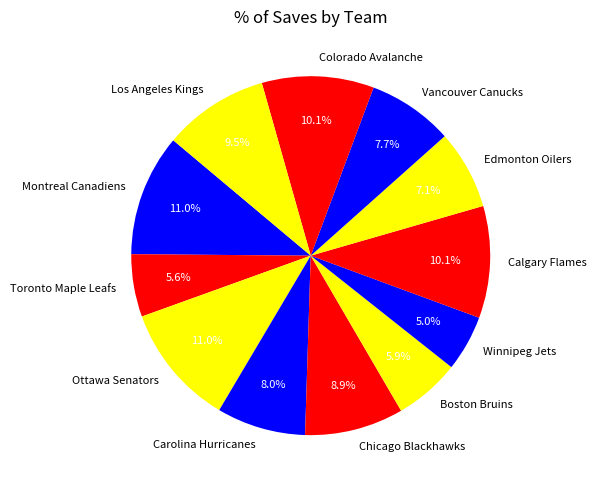

What percentage is the Winnipeg Jets slice, to the nearest percent?

5%